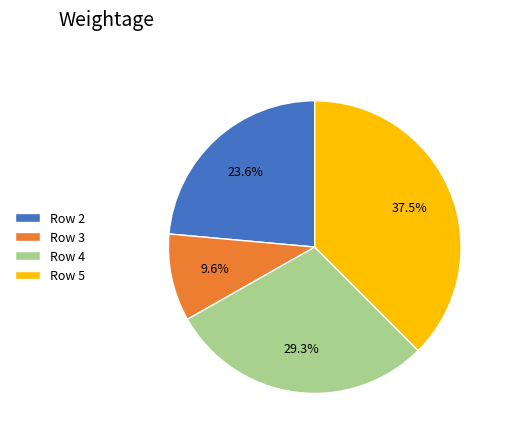

Which slice is the largest?

Row 5